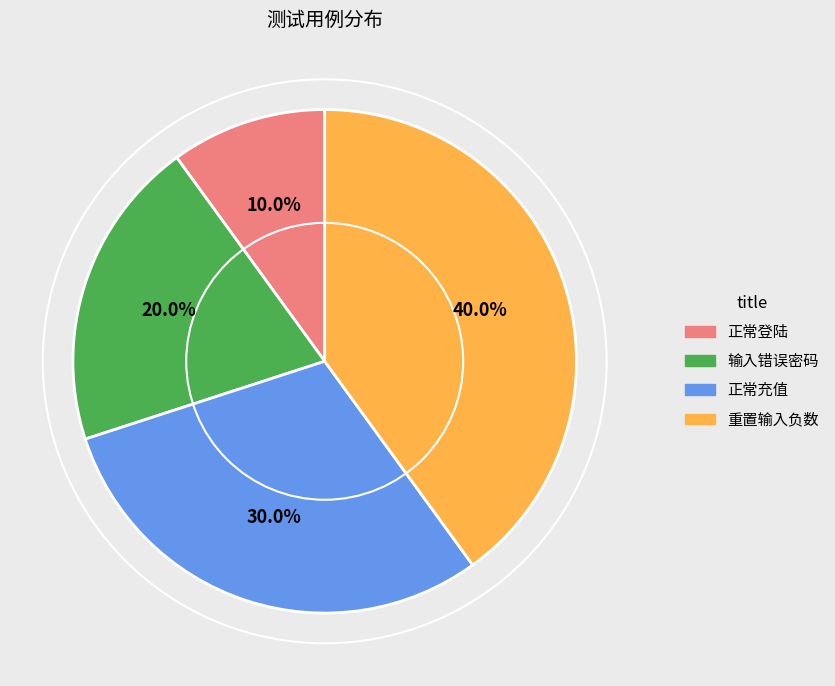

What percentage do 正常登陆 and 重置输入负数 together represent?

50.0%